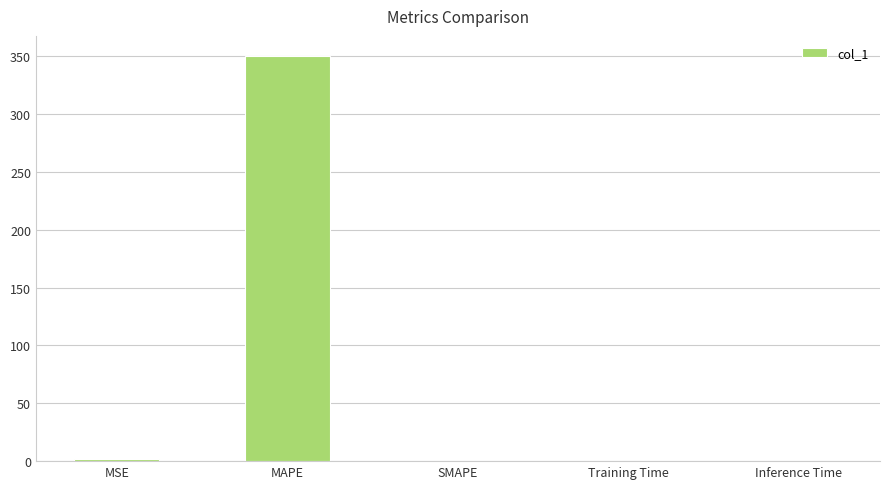

What is the sum of all values?

351.9